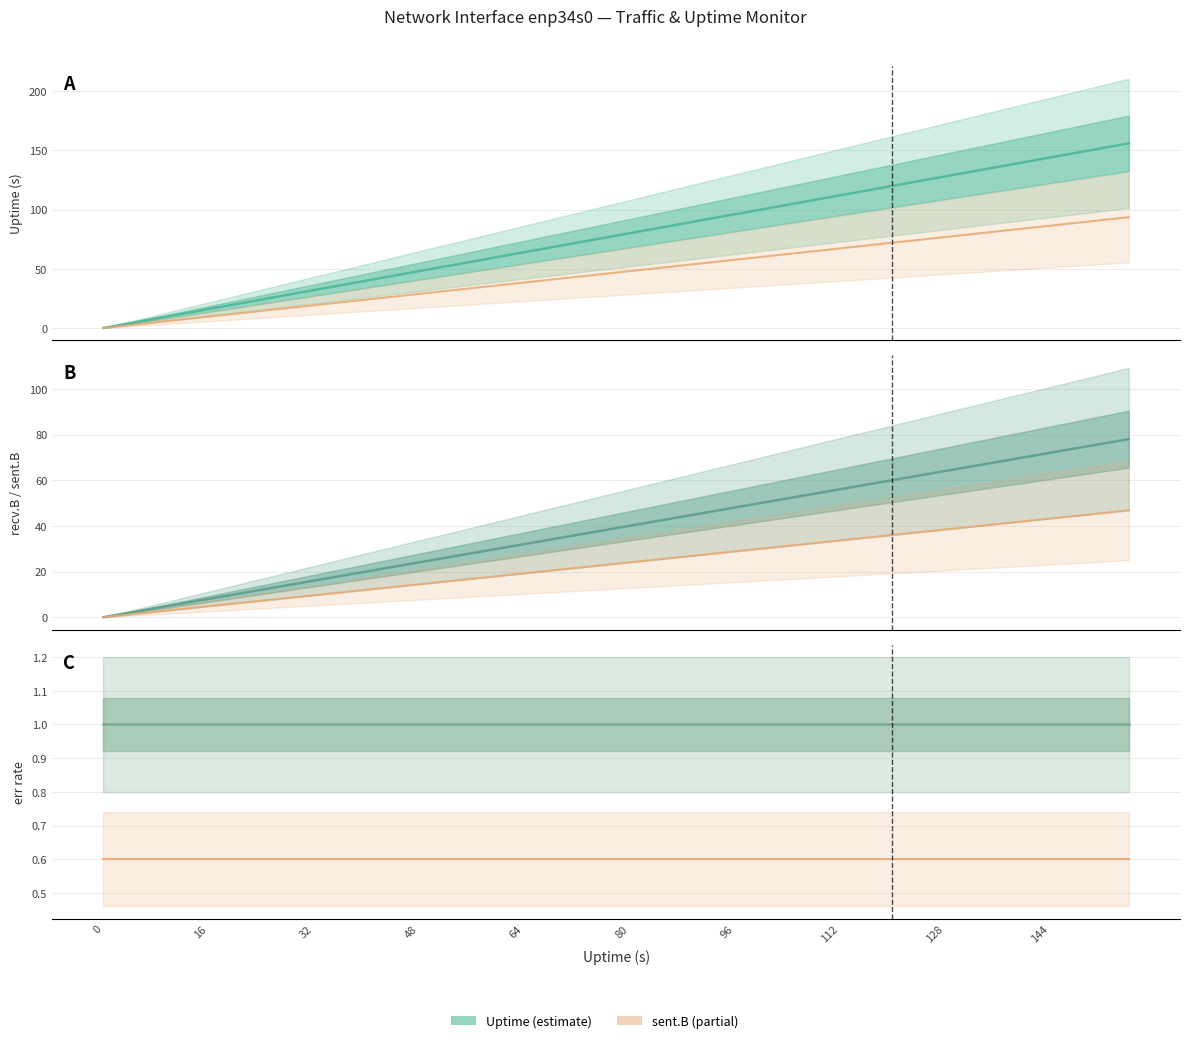

What is the value of the Uptime point at the 36th from the left?

140